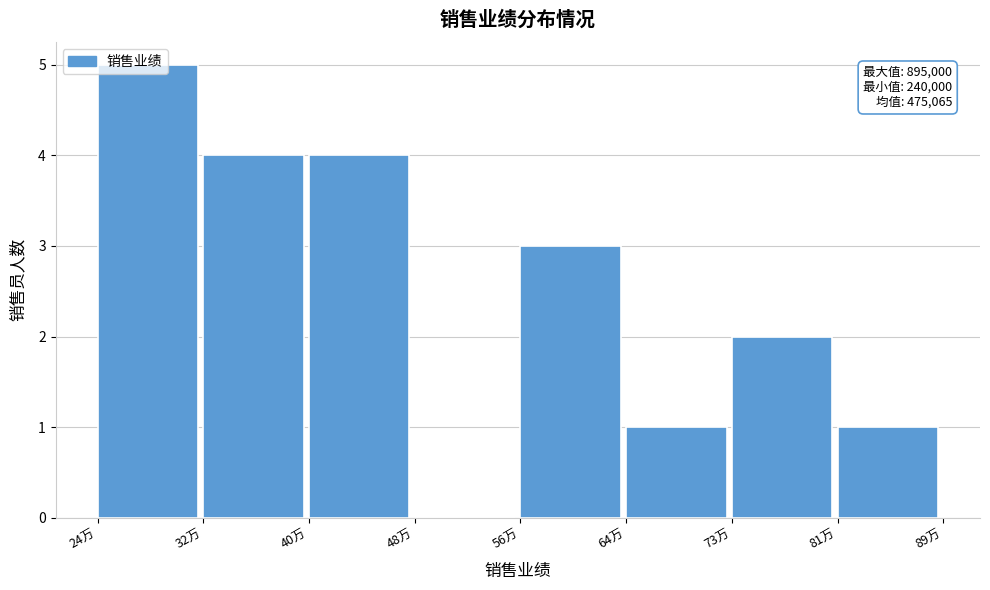

What is the sum of the values at 40万 and 56万?

7